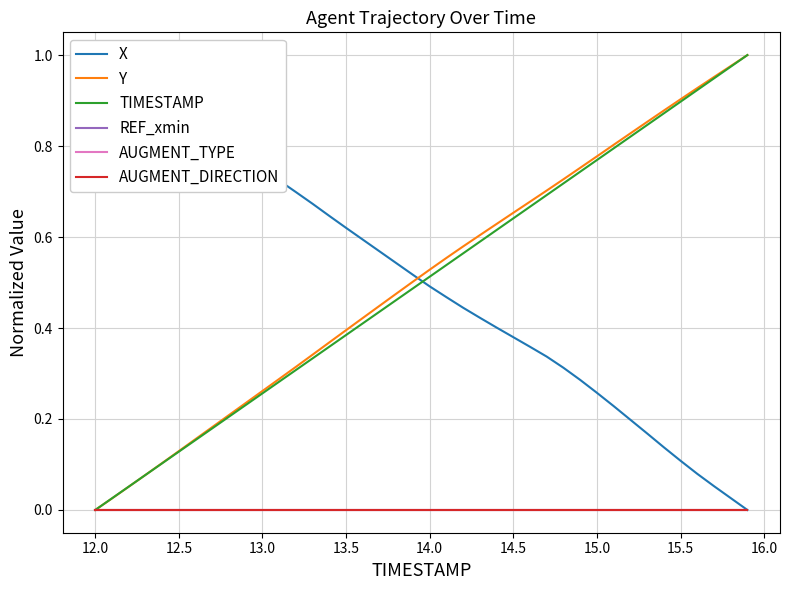

True or false: REF_xmin and Y cross at least once.

False